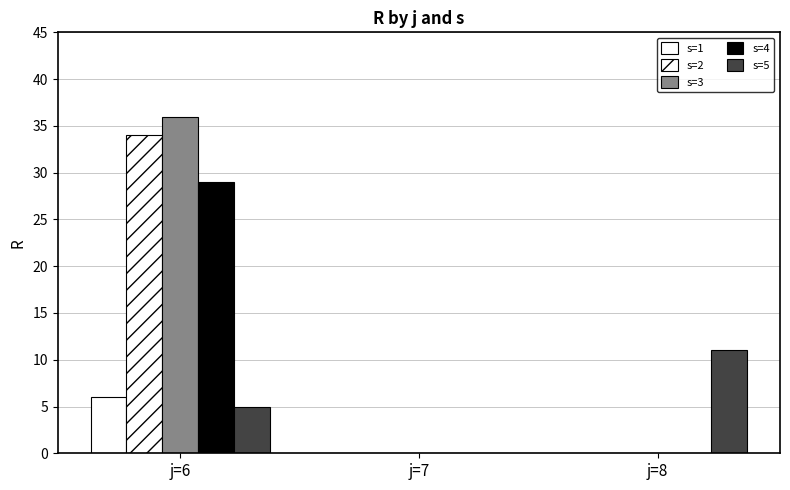

What is the greatest value displayed?

36